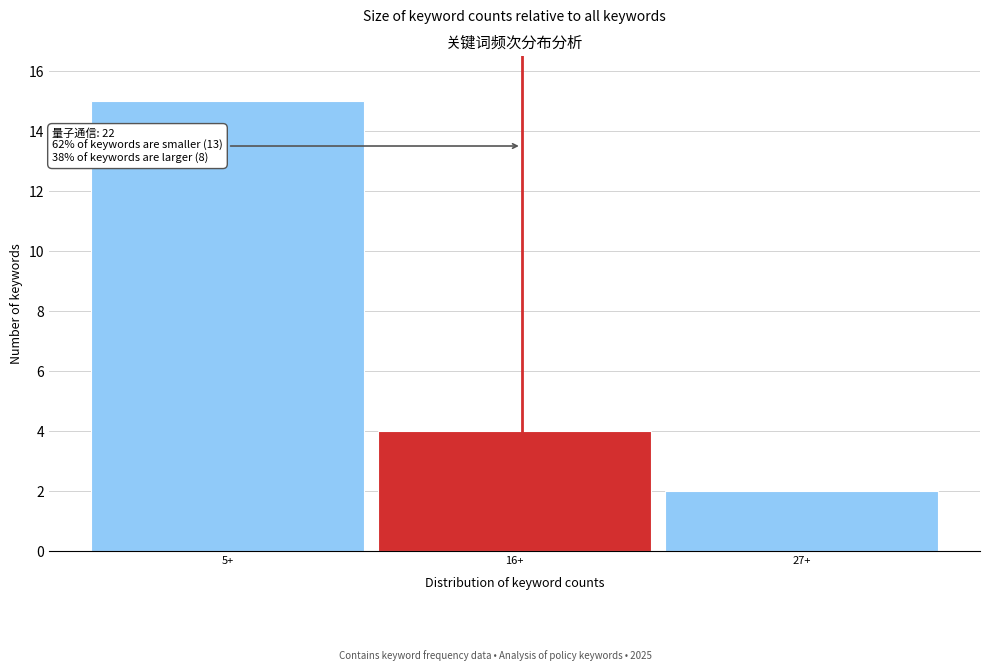

Reading left to right, extract all data points from this chart.

5+=15	16+=4	27+=2